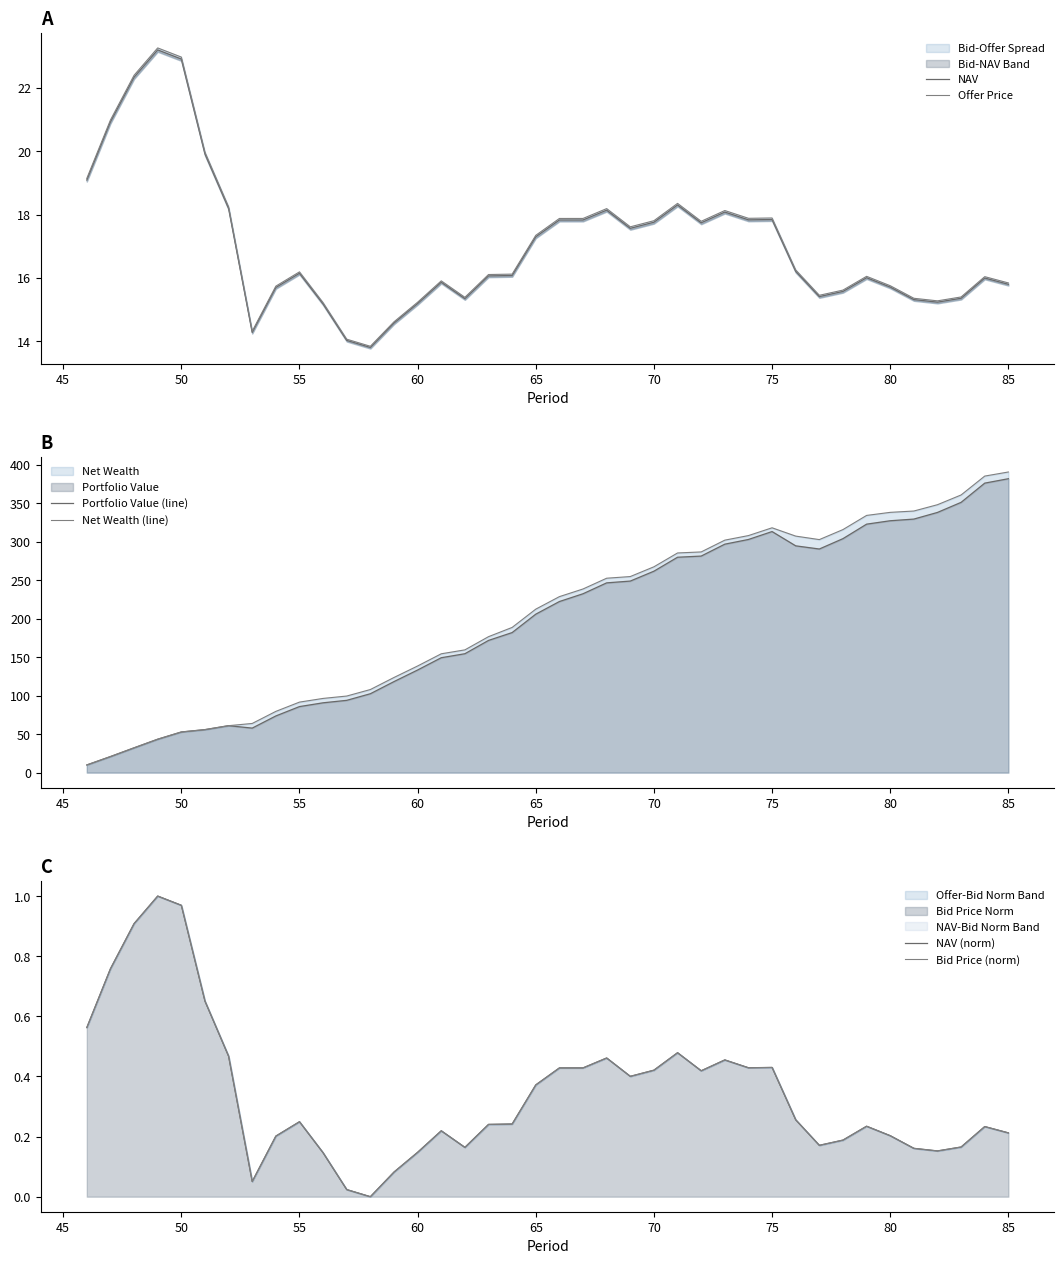

What is the sum of all Net Wealth (line) values?

8133.7